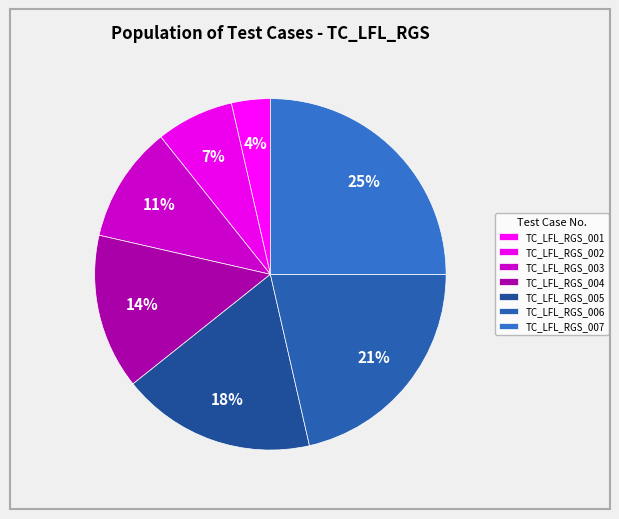

Count the number of slices in the pie.

7